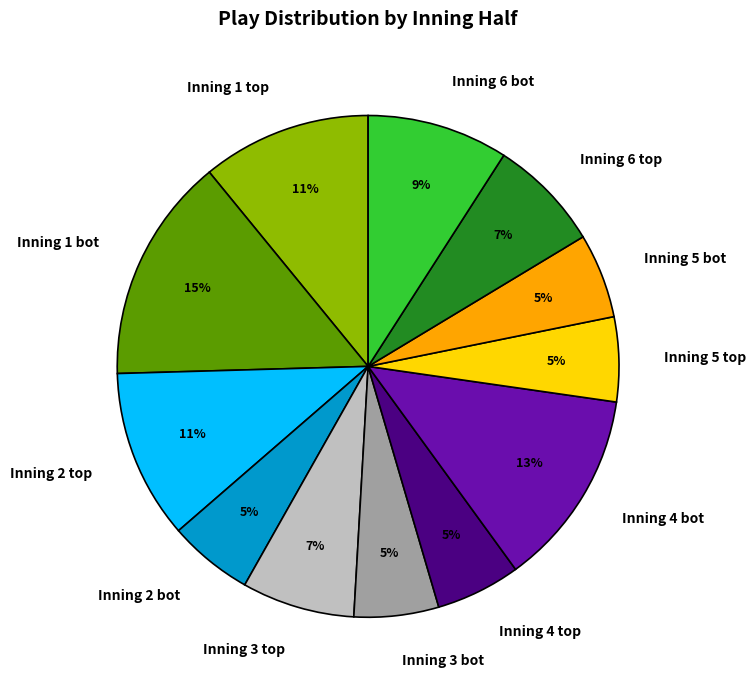

What is the largest slice in the pie chart?

Inning 1 bot